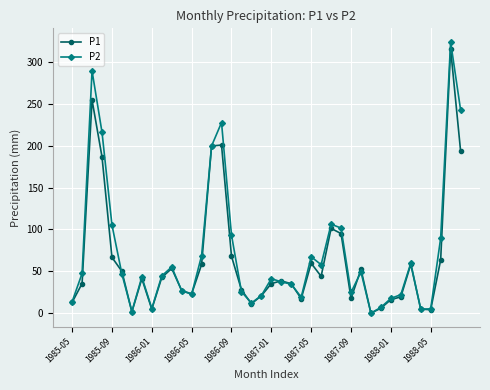

True or false: P1 has more than 2 interior local peaks.

True